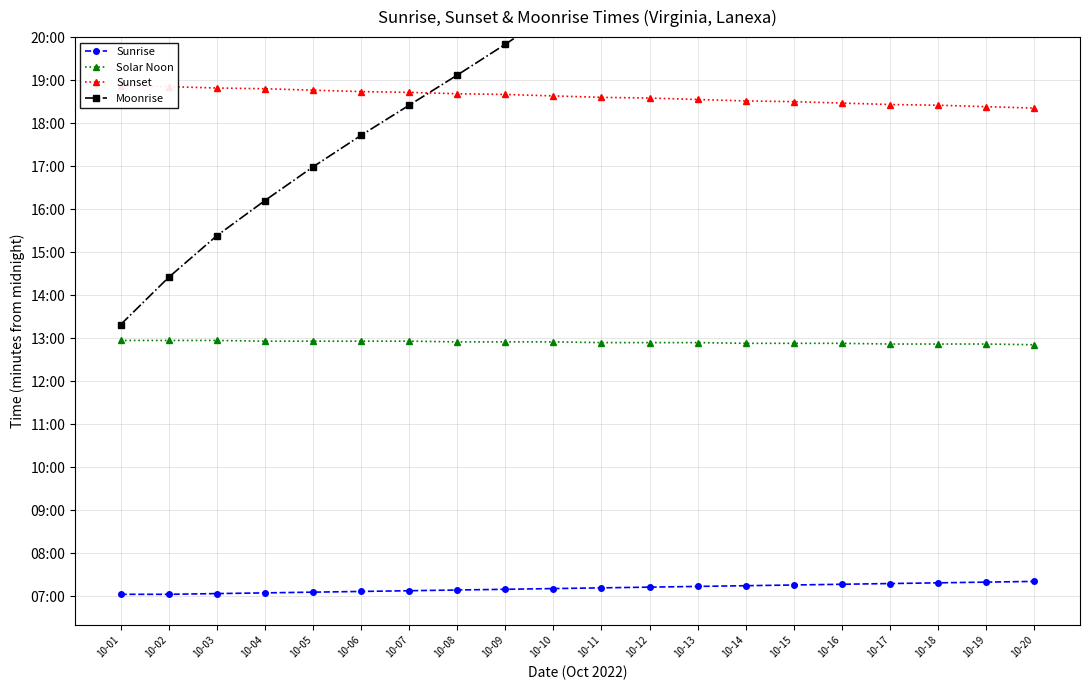

How many values in the Sunset series exceed 1118?

9